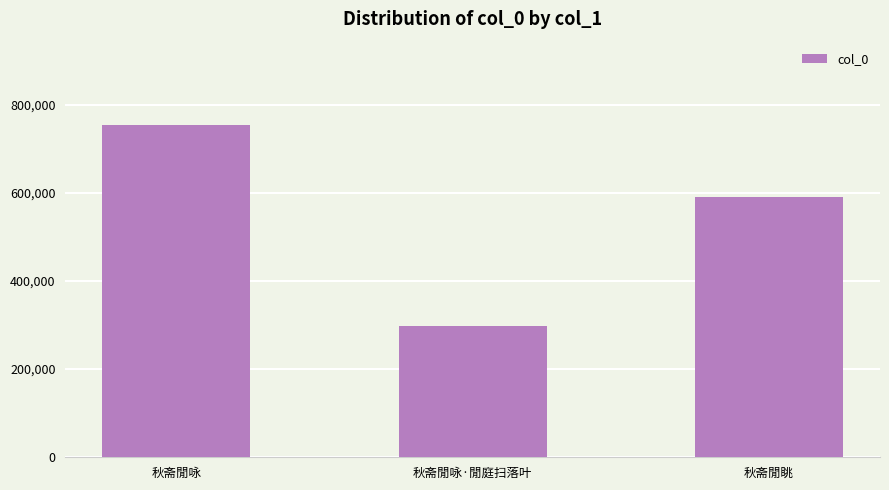

Reading left to right, extract all data points from this chart.

秋斋閒咏=754377	秋斋閒咏·閒庭扫落叶=298922	秋斋閒眺=590001